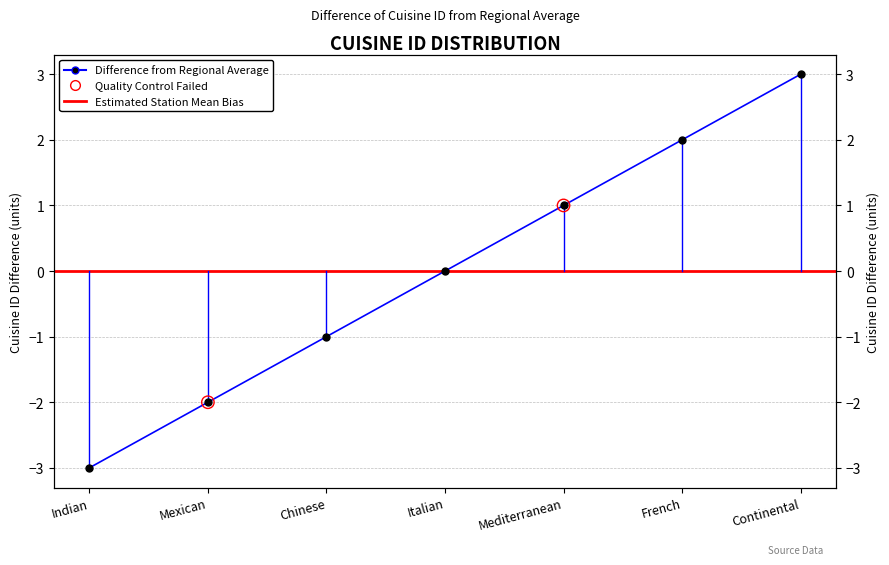

What is the change in value from Mexican to Mediterranean?

+3